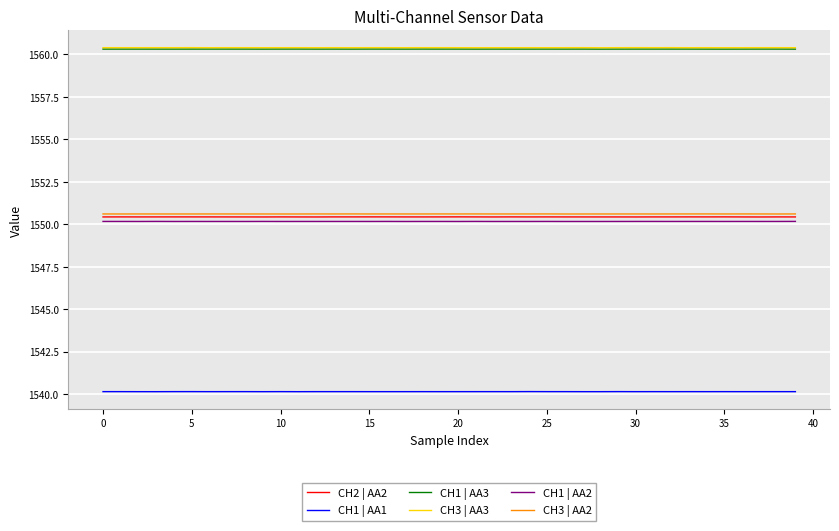

What is the maximum value shown in the chart?

1560.4